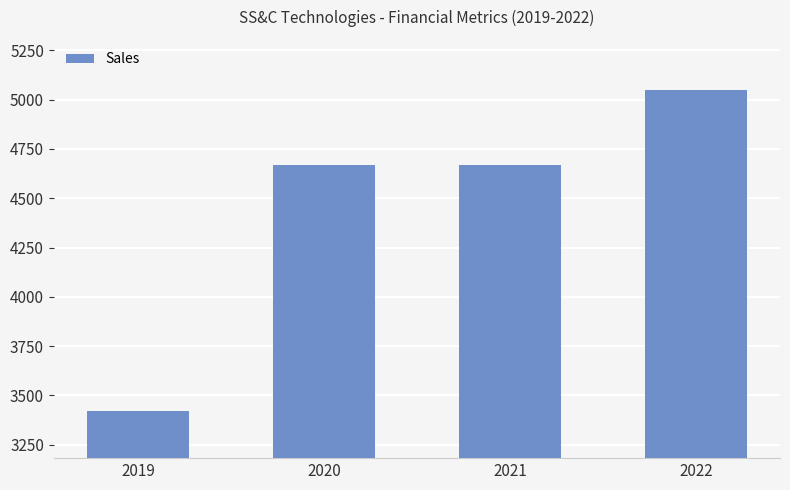

Which has a higher value, 2021 or 2022?

2022